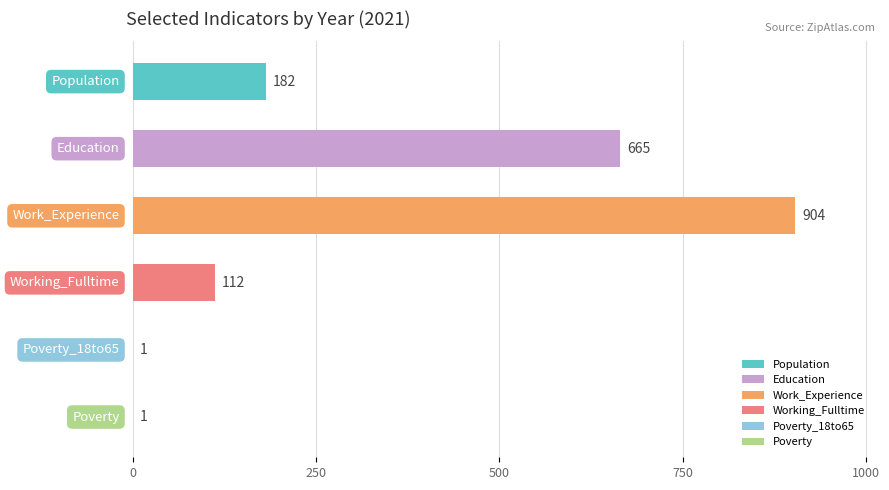

How many bars are there in each group?

6